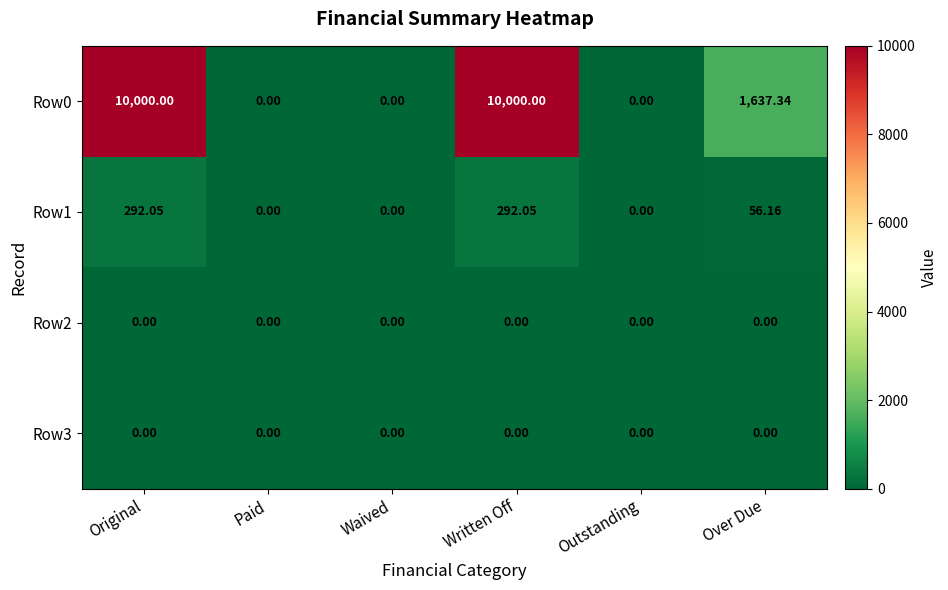

At which label does Row1 first exceed 56?

Original